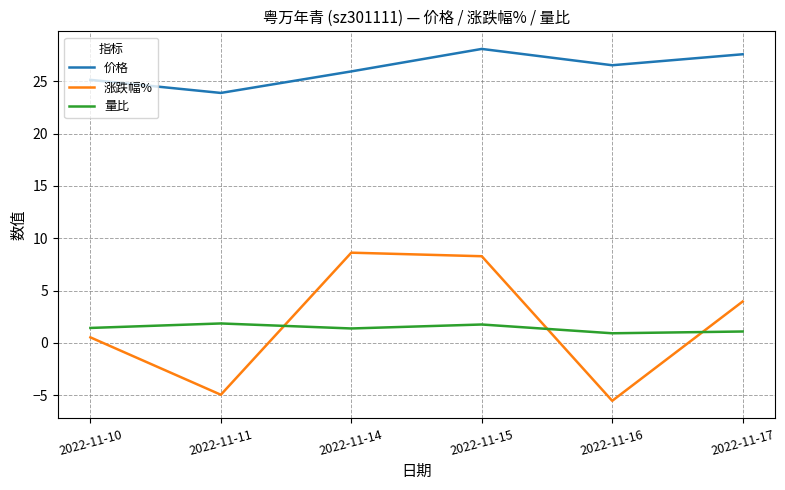

True or false: 价格 has a value of 34.5 at 2022-11-14.

False